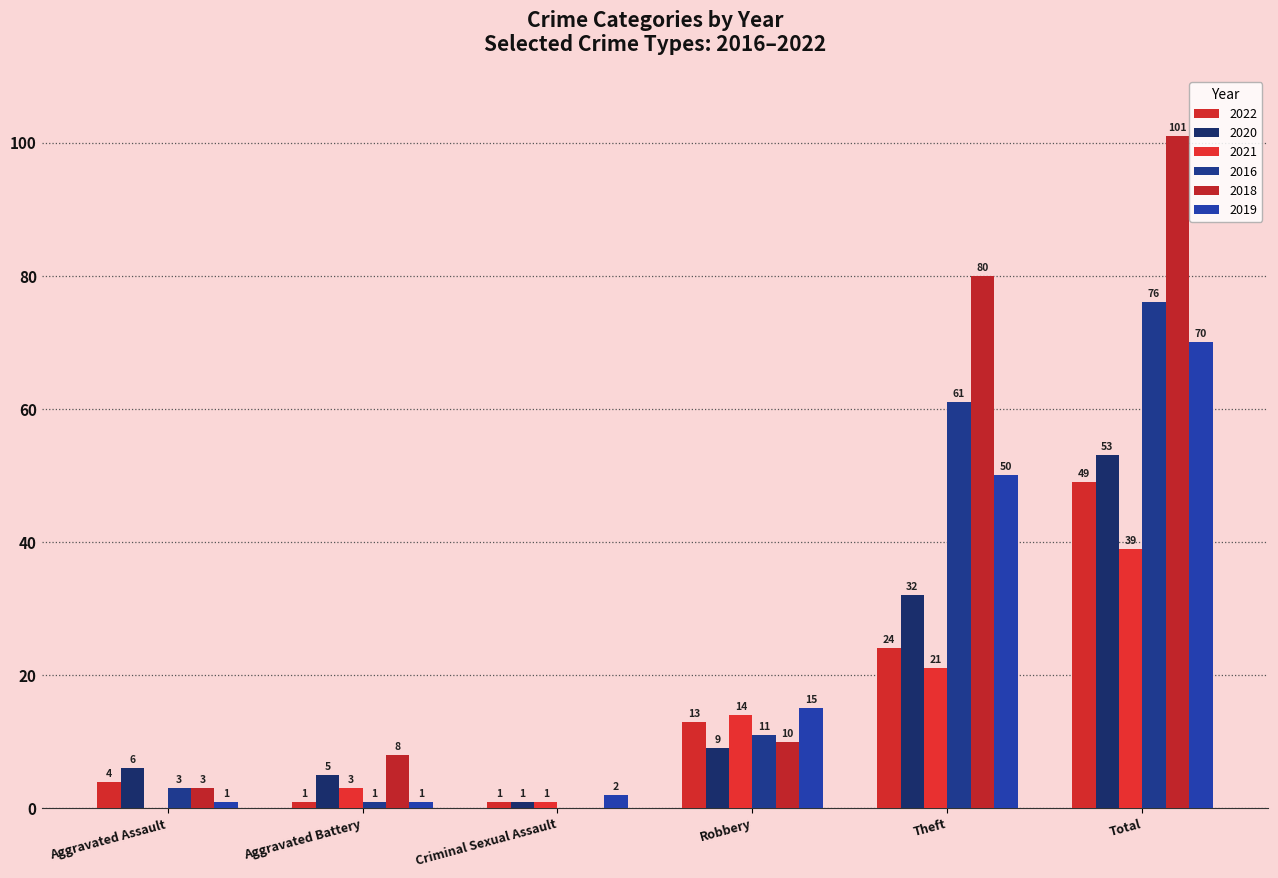

True or false: 2016 has a value of 25 at Theft.

False